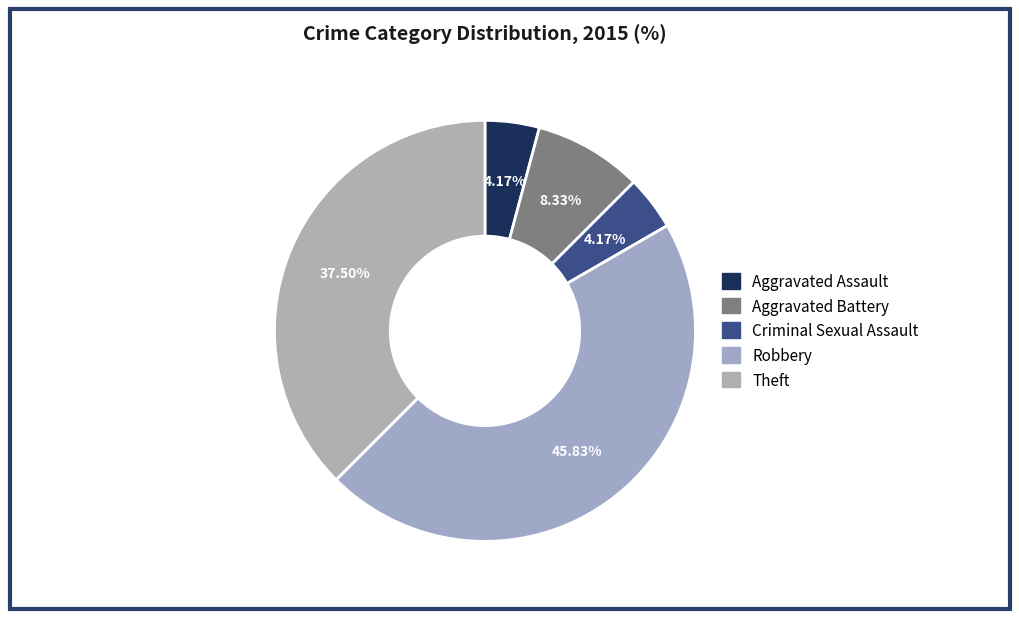

How many slices are in this pie chart?

5